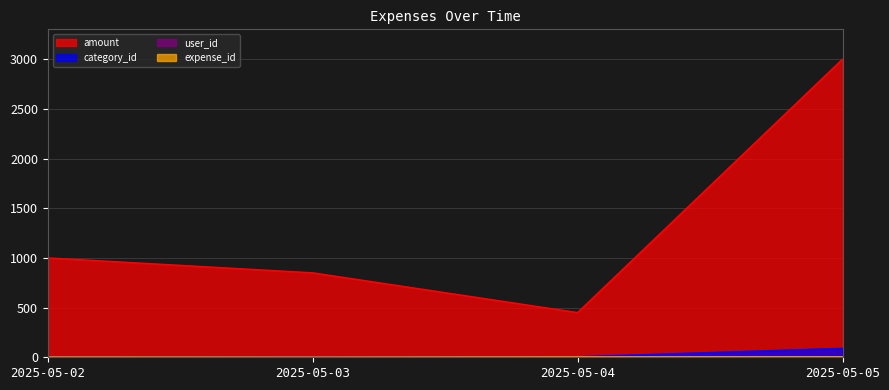

What is the spread (max minus min) of values at 2025-05-05?

2998